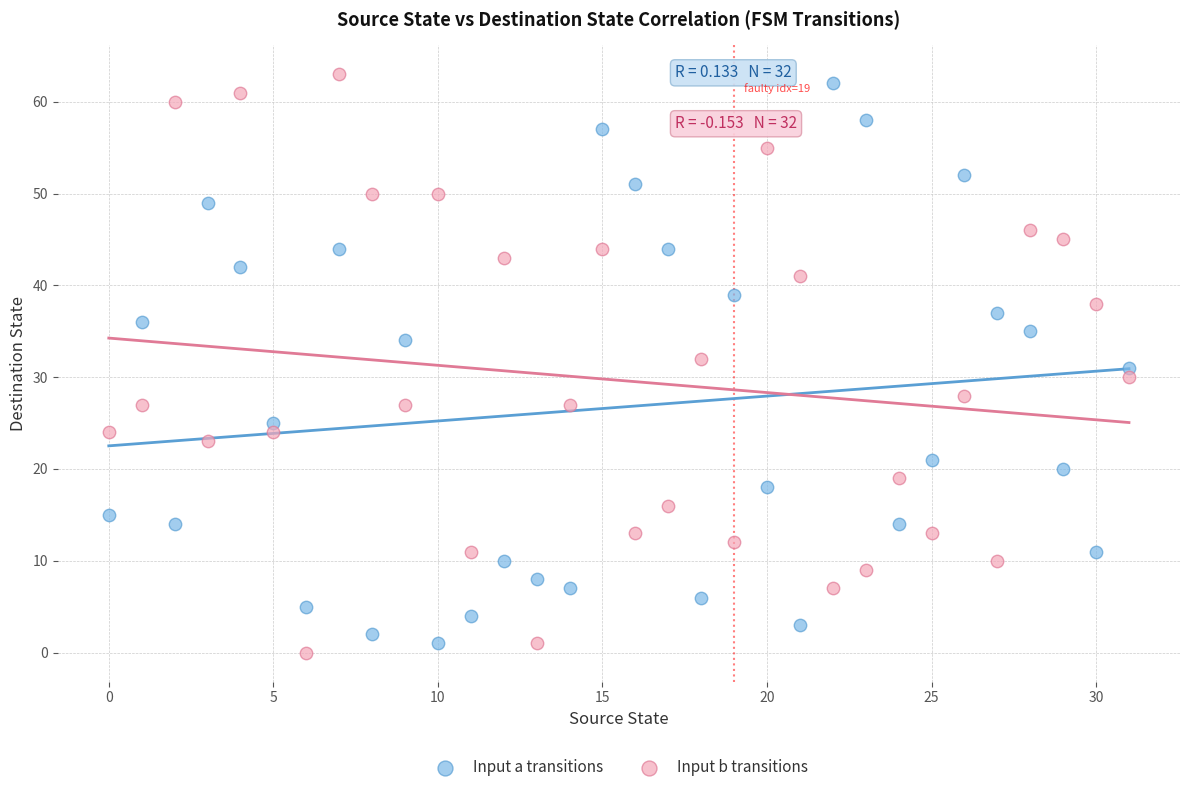

Which series contains the highest Y value?

Input b transitions